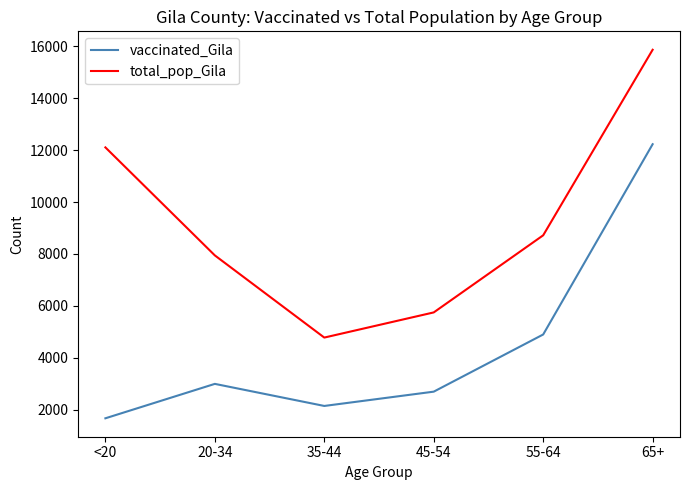

Which series has the largest total across all categories?

total_pop_Gila